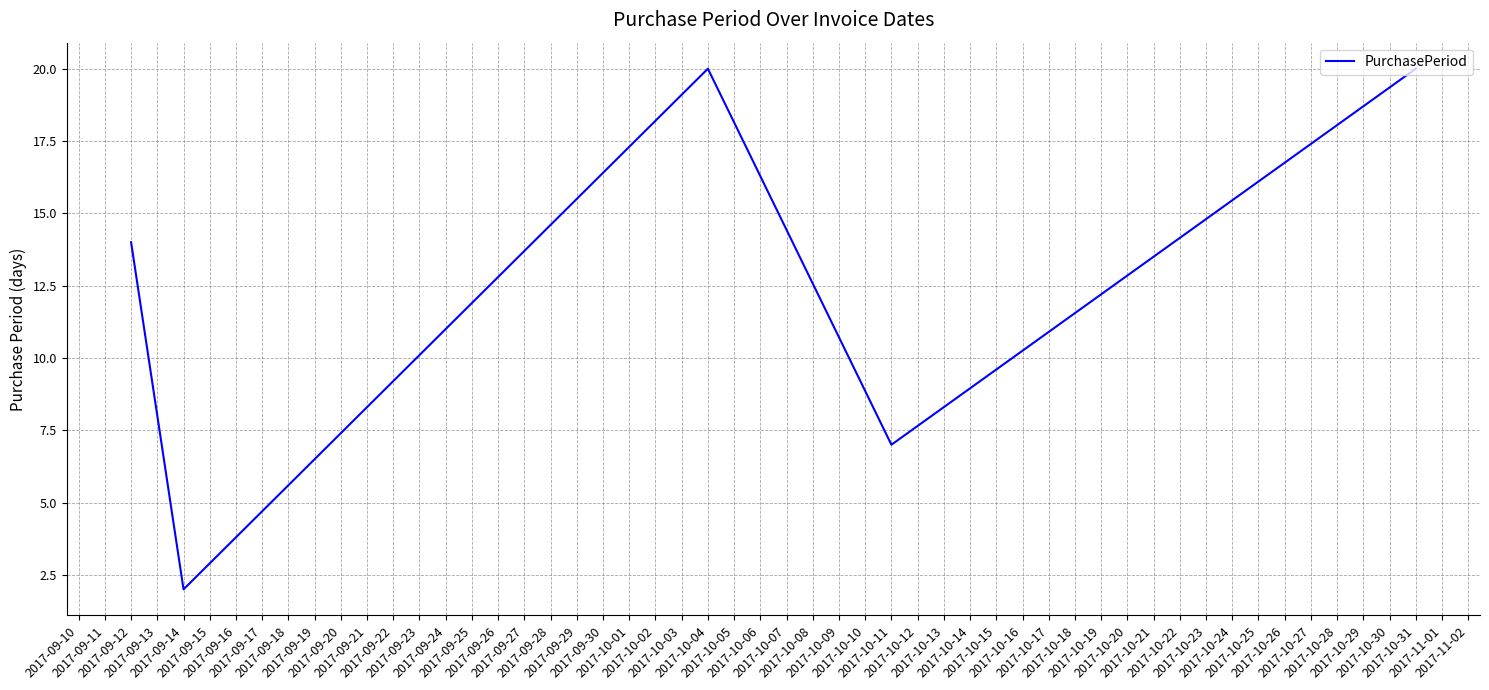

True or false: there are more than 2 points higher than both neighbors.

False